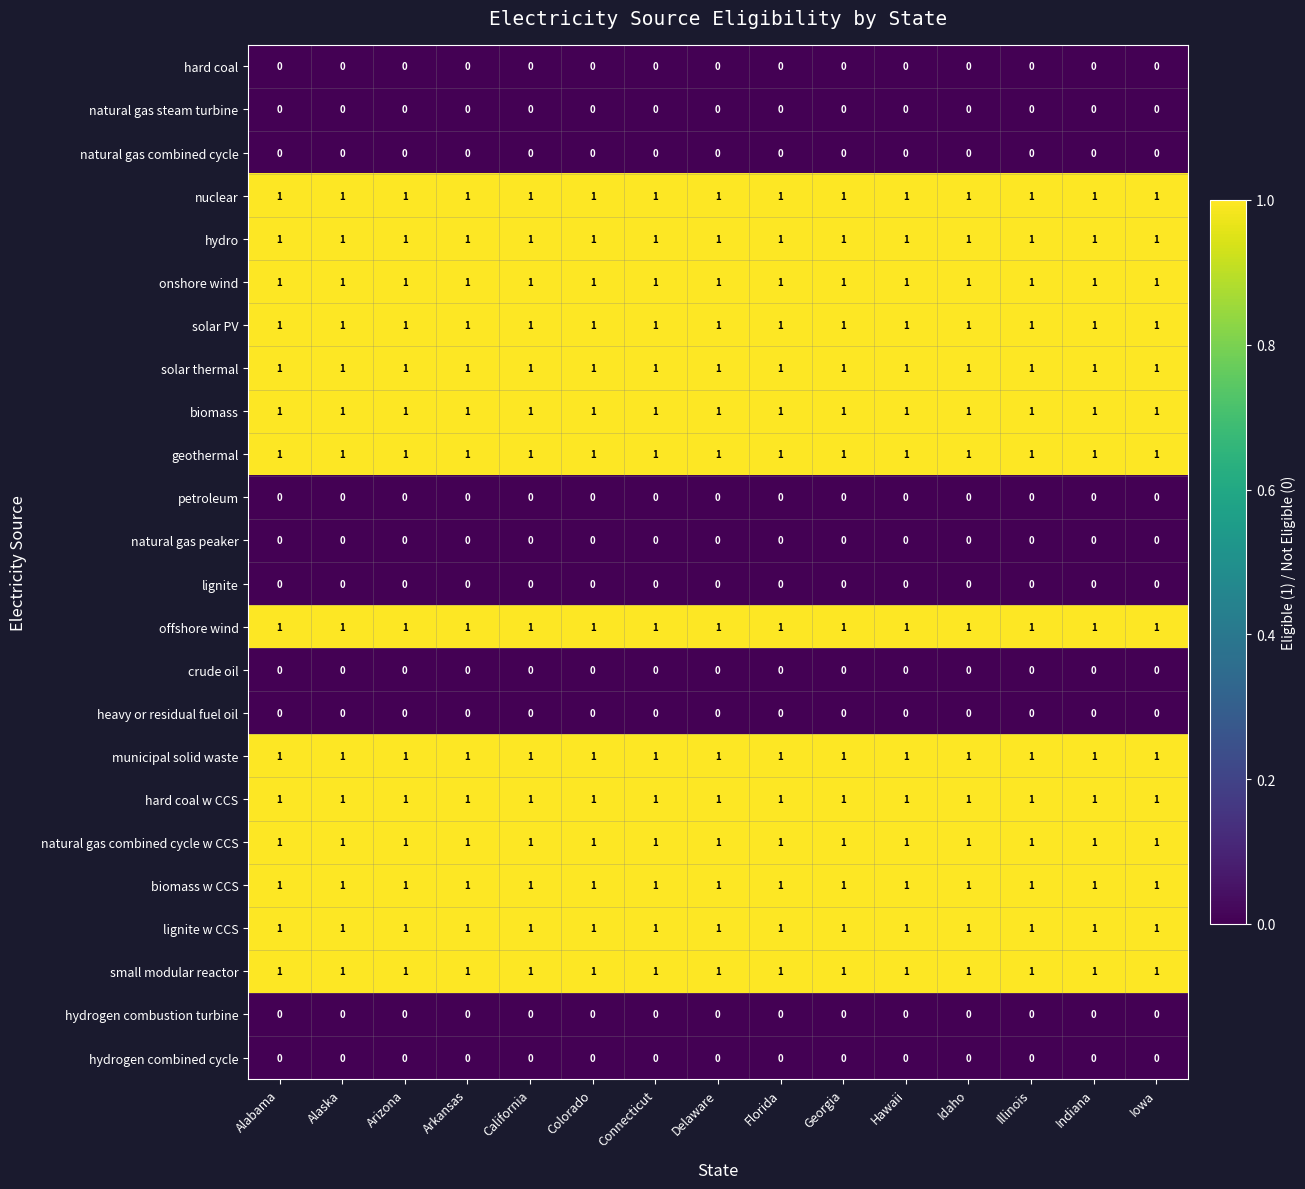

The crude oil series shows 0 at Illinois. True or false?

True